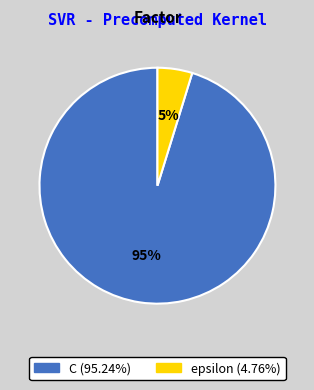

Which slice is the largest?

C